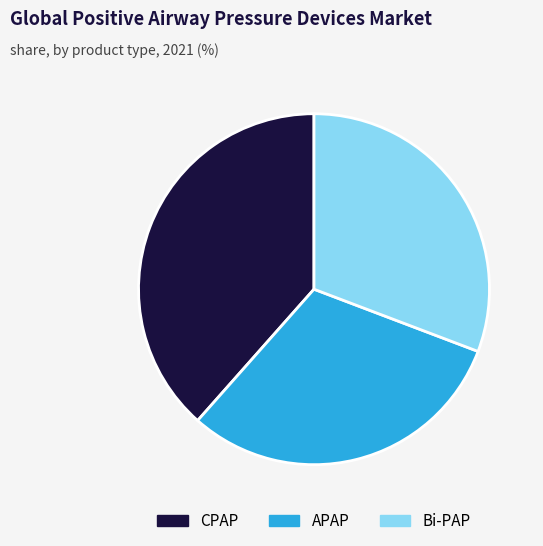

Is the sum of CPAP and APAP greater than half?

Yes